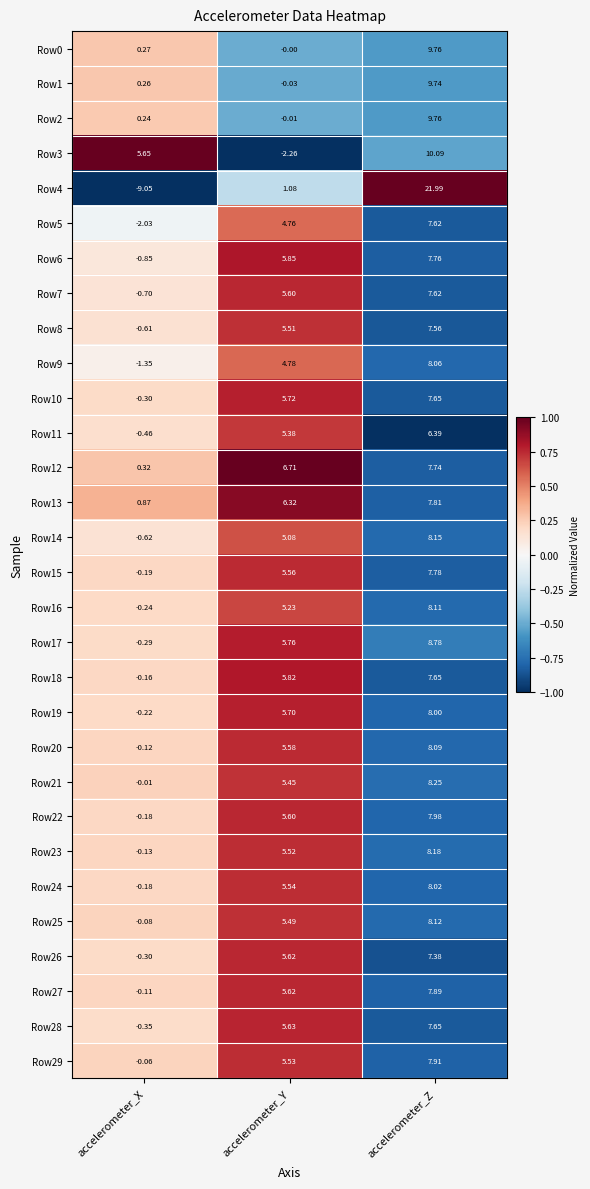

Where does the Row9 series first go above 4?

accelerometer_Y